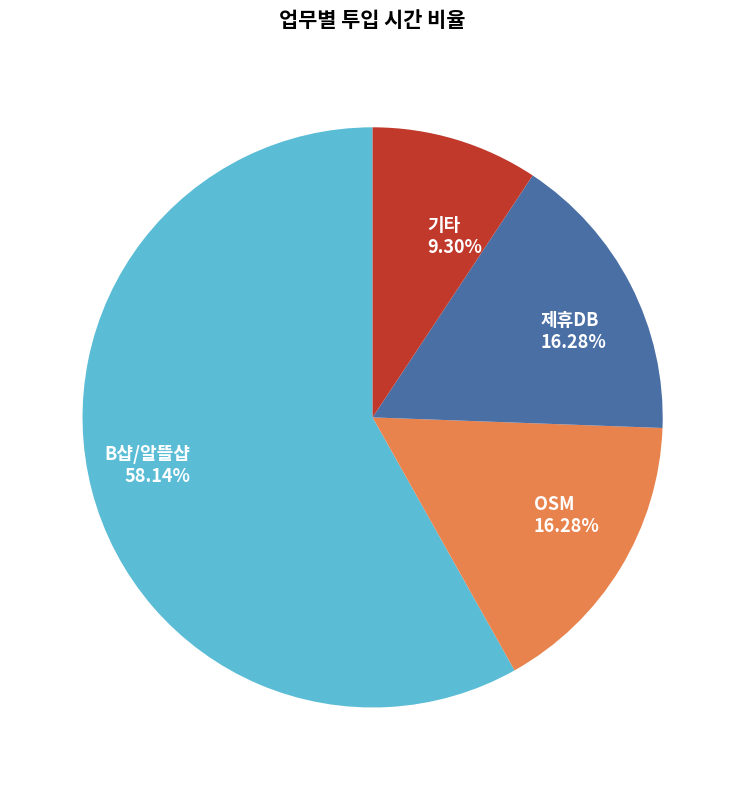

Is there a majority slice in this chart?

Yes